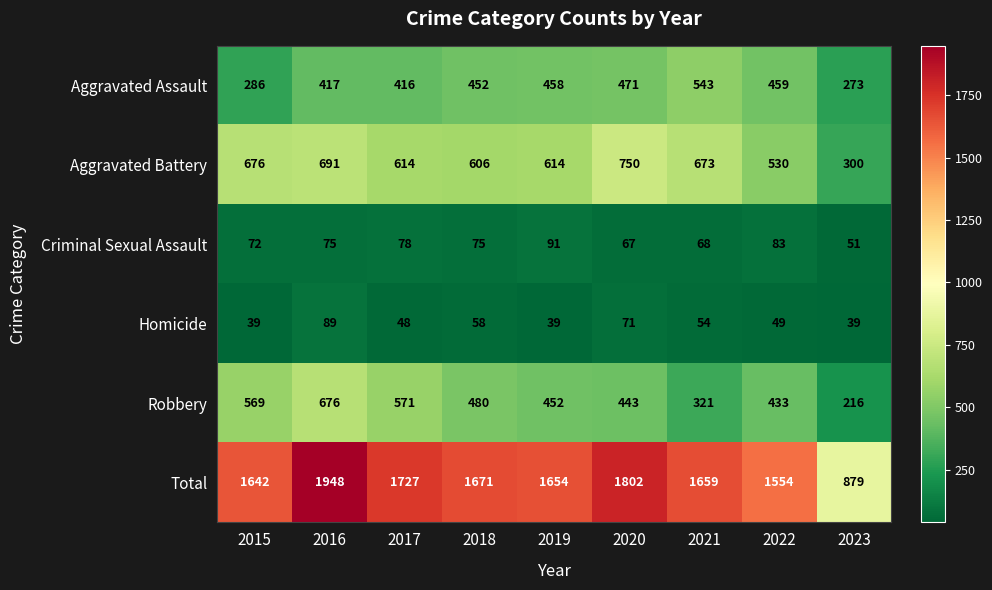

True or false: Aggravated Battery has a value of 673 at 2021.

True